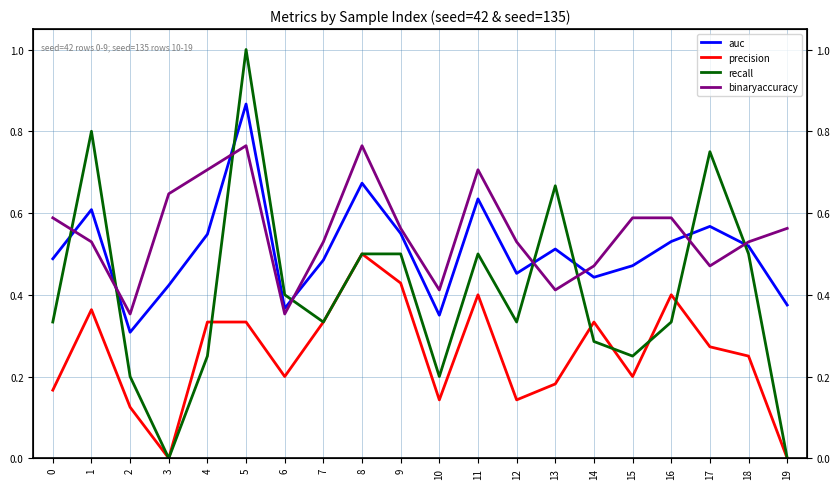

Reading left to right, extract all data points from this chart.

auc: 0=0.5	1=0.6	2=0.3	3=0.4	4=0.5	5=0.9	6=0.4	7=0.5	8=0.7	9=0.6	10=0.4	11=0.6	12=0.5	13=0.5	14=0.4	15=0.5	16=0.5	17=0.6	18=0.5	19=0.4
precision: 0=0.2	1=0.4	2=0.1	3=0.0	4=0.3	5=0.3	6=0.2	7=0.3	8=0.5	9=0.4	10=0.1	11=0.4	12=0.1	13=0.2	14=0.3	15=0.2	16=0.4	17=0.3	18=0.2	19=0.0
recall: 0=0.3	1=0.8	2=0.2	3=0.0	4=0.2	5=1.0	6=0.4	7=0.3	8=0.5	9=0.5	10=0.2	11=0.5	12=0.3	13=0.7	14=0.3	15=0.2	16=0.3	17=0.8	18=0.5	19=0.0
binaryaccuracy: 0=0.6	1=0.5	2=0.4	3=0.6	4=0.7	5=0.8	6=0.4	7=0.5	8=0.8	9=0.6	10=0.4	11=0.7	12=0.5	13=0.4	14=0.5	15=0.6	16=0.6	17=0.5	18=0.5	19=0.6